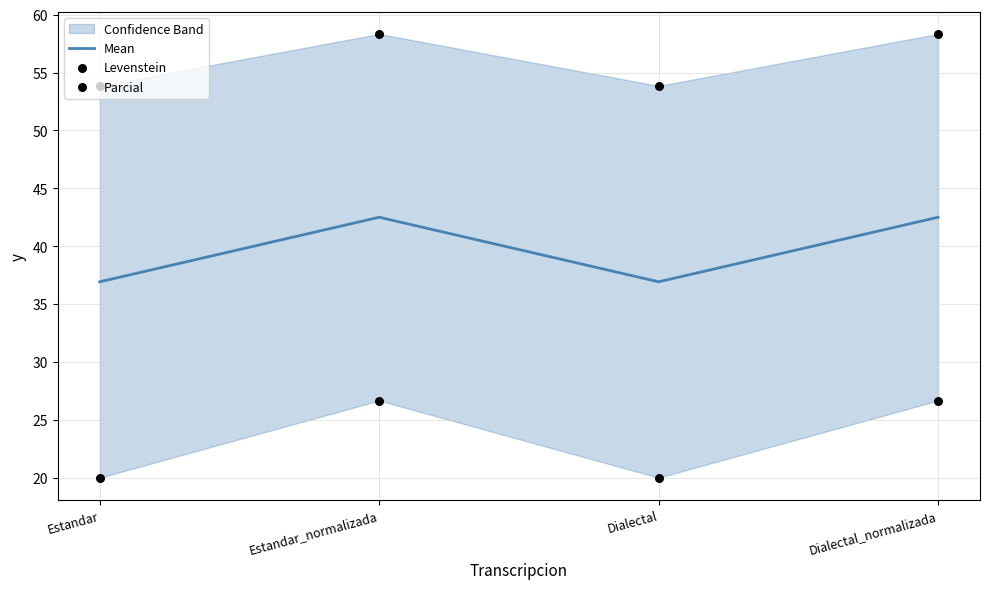

What is the total value across all series at Estandar?

110.8